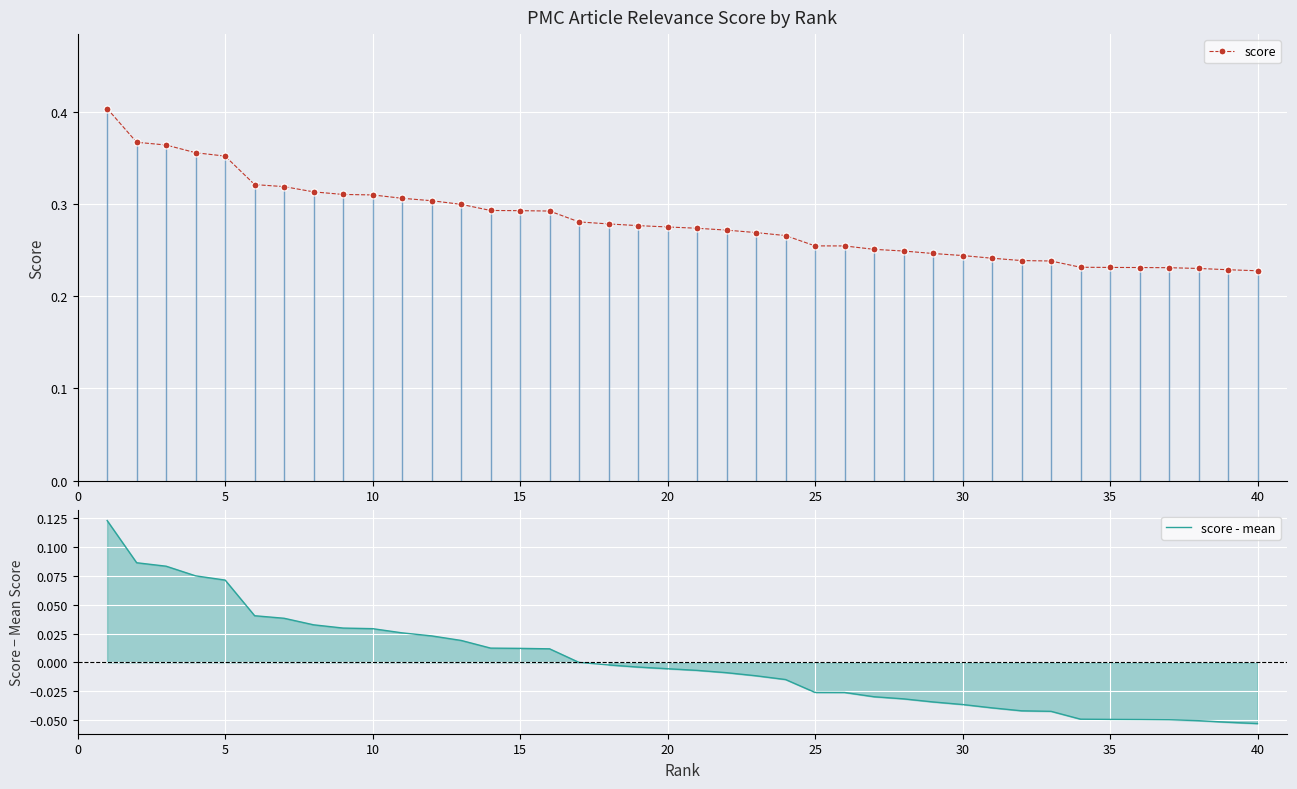

How many score values are between 0 and 1?

40